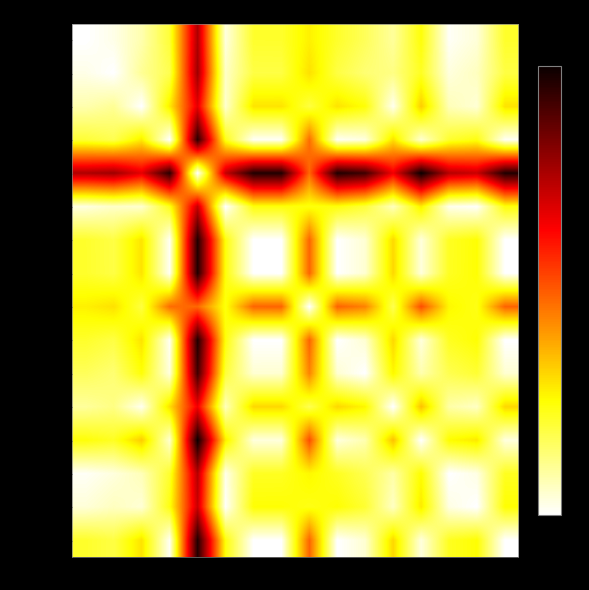

Which series has the widest spread of values?

RPQNMLOJRHMFFBM66CC